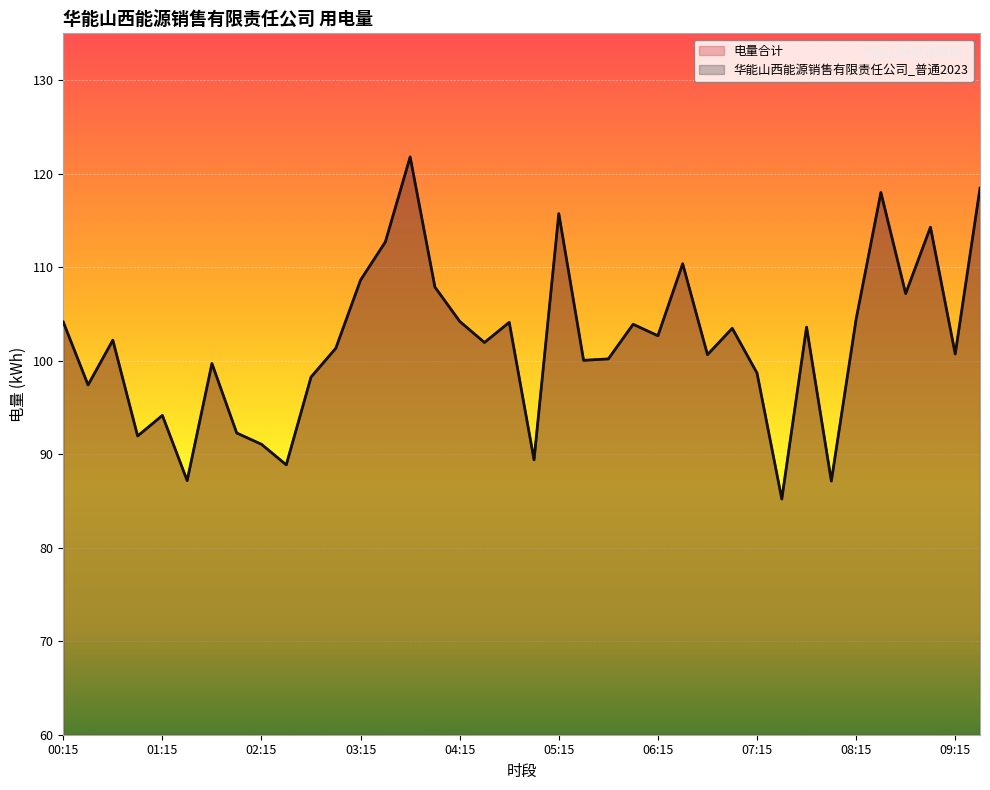

At which category is the sum across all series the highest?

03:45